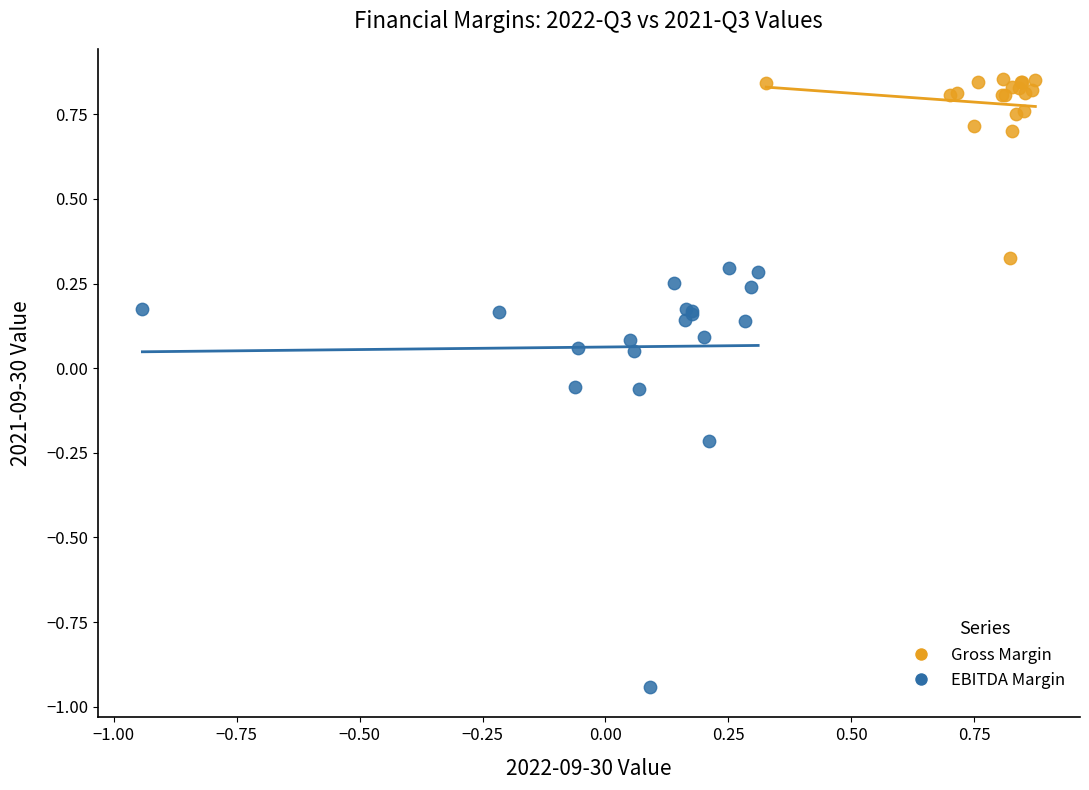

Which series has the widest spread of Y values?

EBITDA Margin